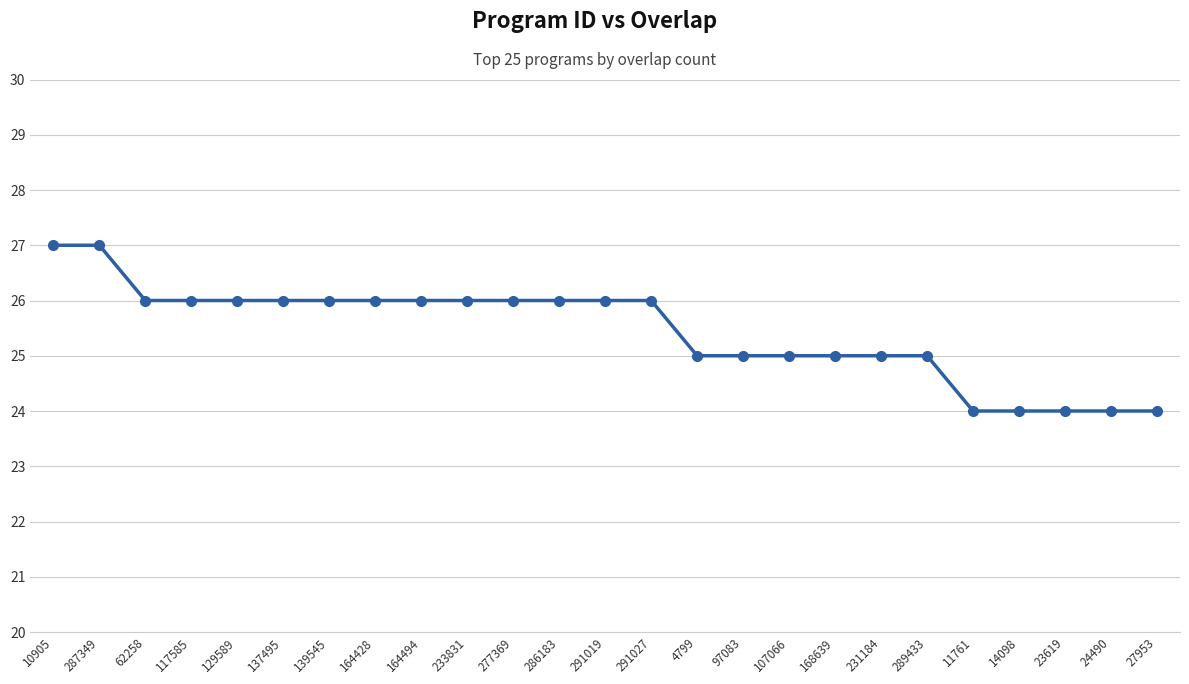

What is the maximum value shown in the chart?

27